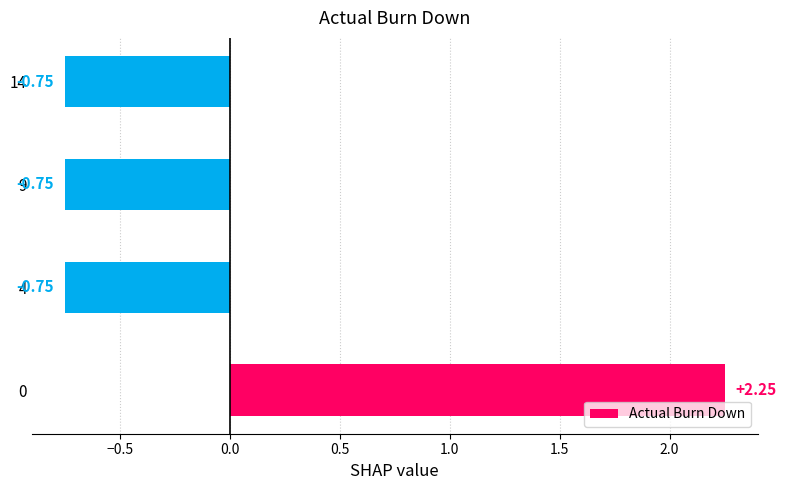

What is the change in value from 0 to 14?

-3.0